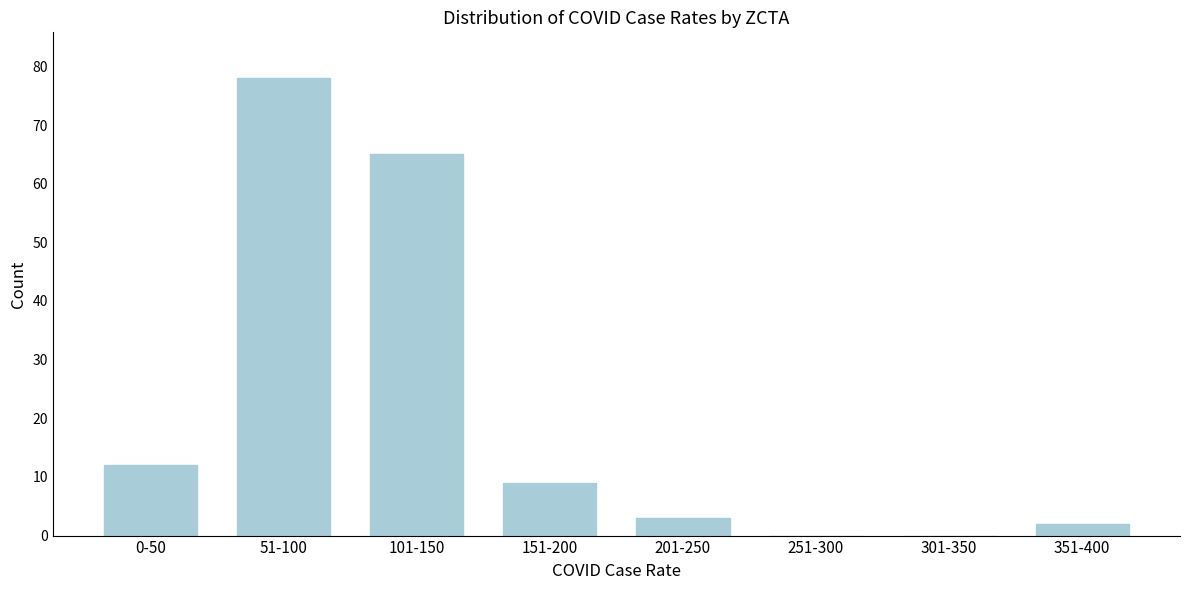

Reading left to right, list all the values displayed in this chart.

0-50=12	51-100=78	101-150=65	151-200=9	201-250=3	251-300=0	301-350=0	351-400=2